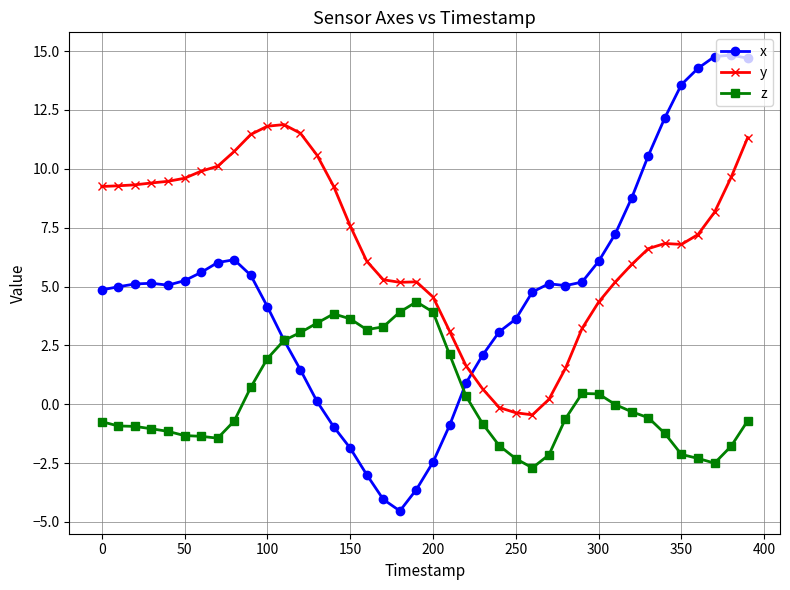

True or false: z and y intersect in this chart.

False